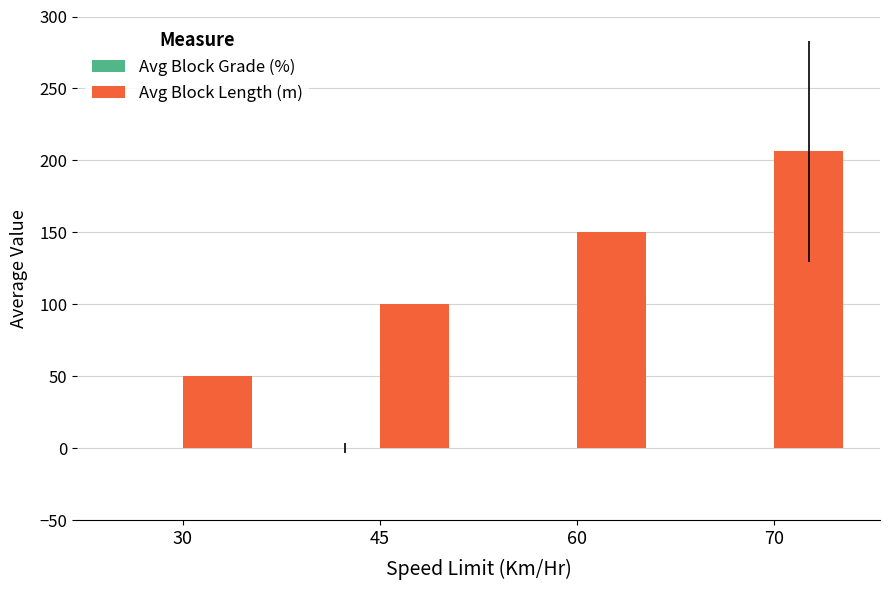

The Avg Block Length (m) series shows 39.9 at 60. True or false?

False